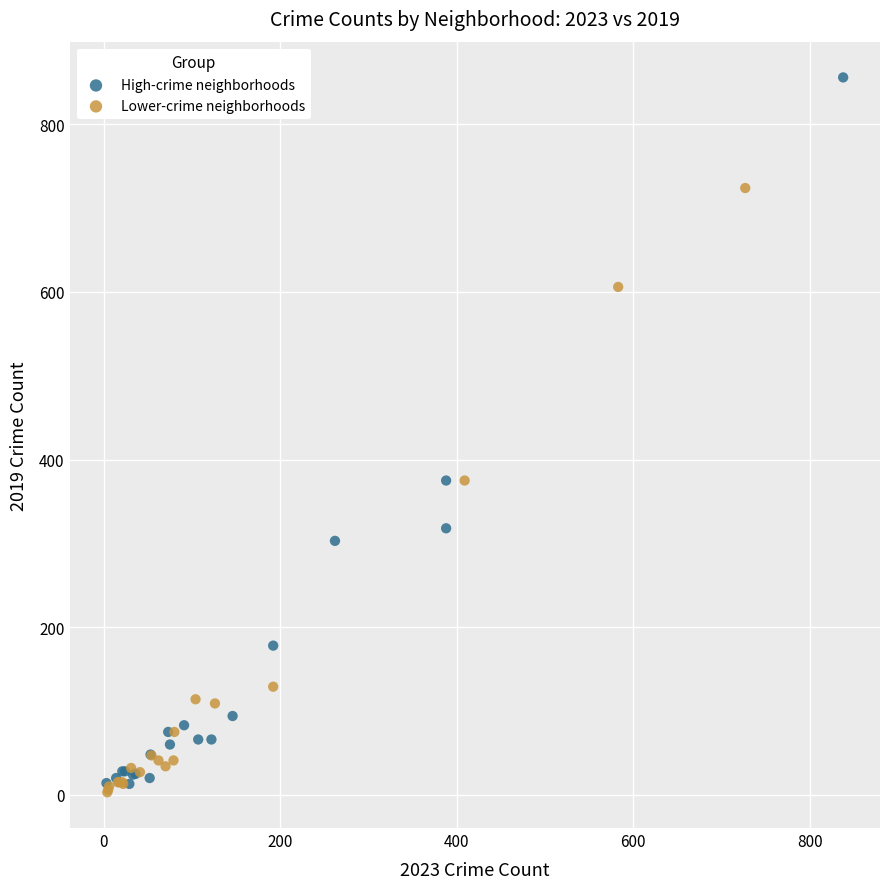

Which series contains the highest Y value?

High-crime neighborhoods